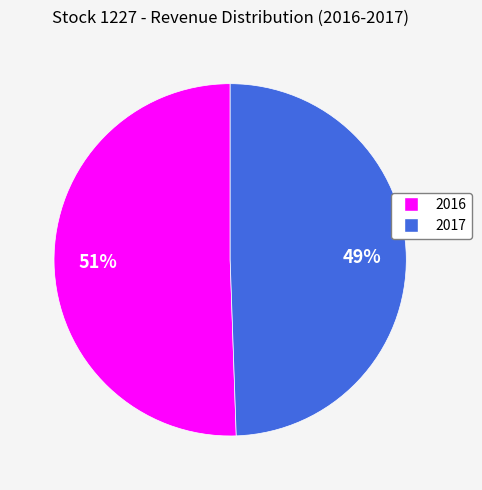

What is the ratio of the value at 2017 to the value at 2016?

1.0